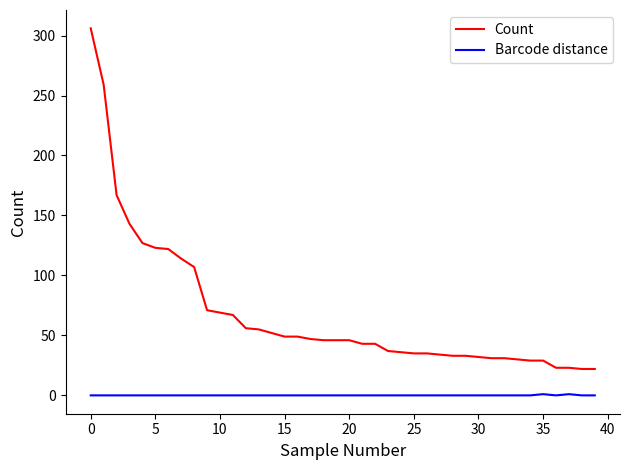

What is the difference between the maximum and minimum values in the Count series?

284